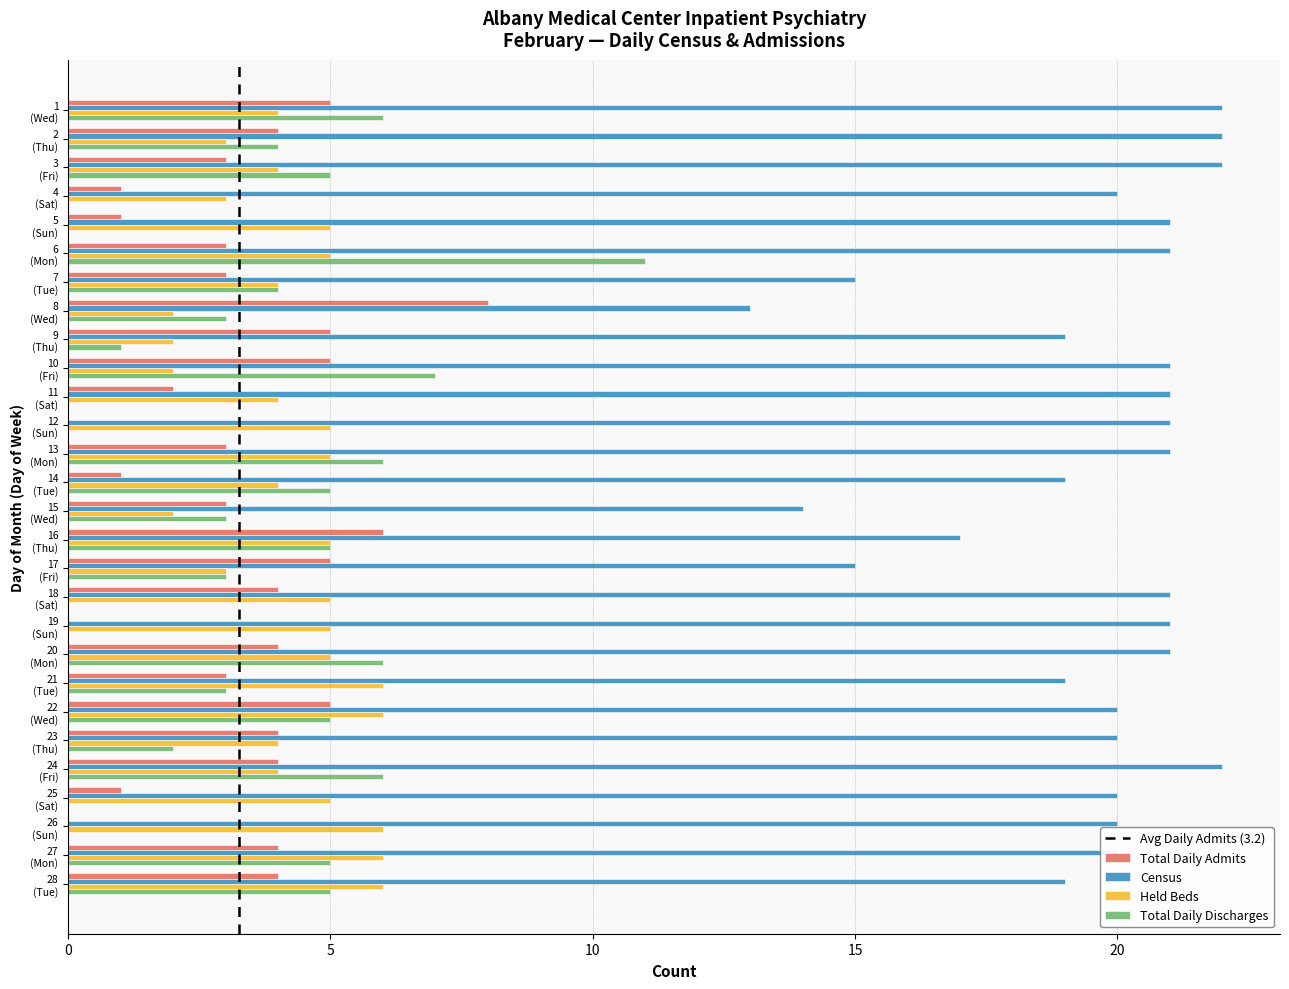

What is the sum of all Total Daily Admits values?

91